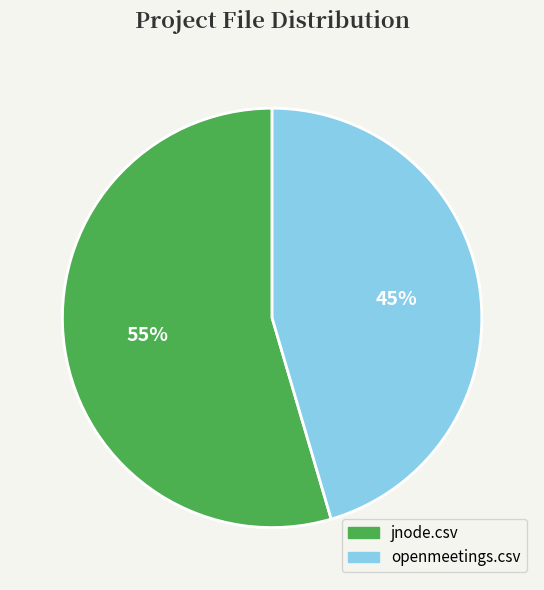

Does openmeetings.csv represent more than half of the total?

No